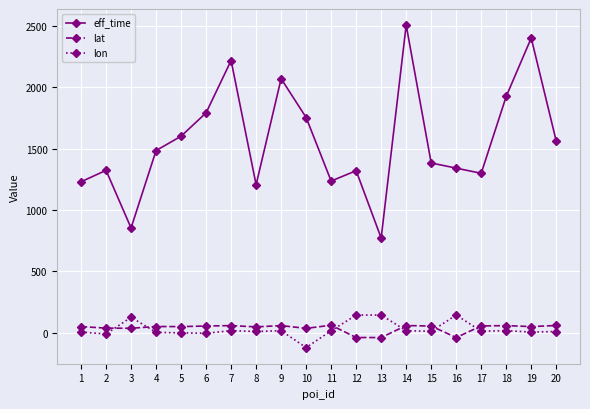

How many distinct data groups are displayed?

3